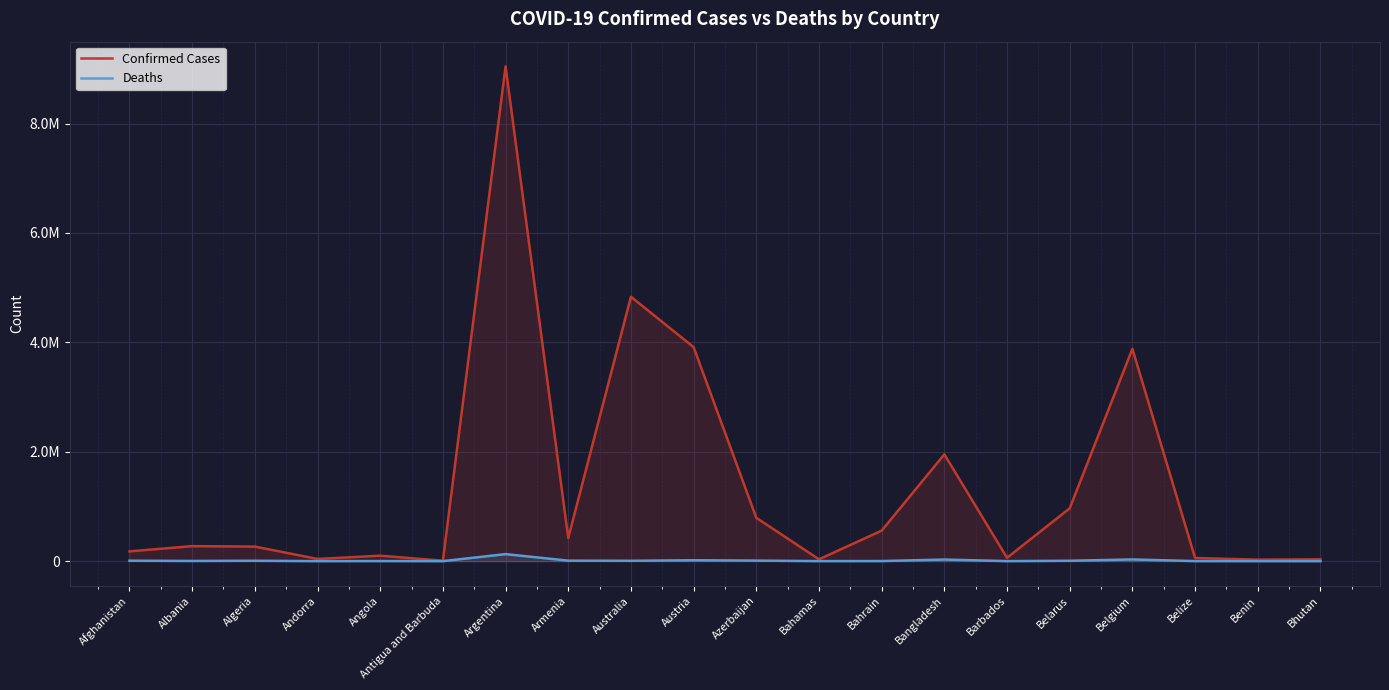

How many interior local peaks does the Confirmed Cases series have?

6